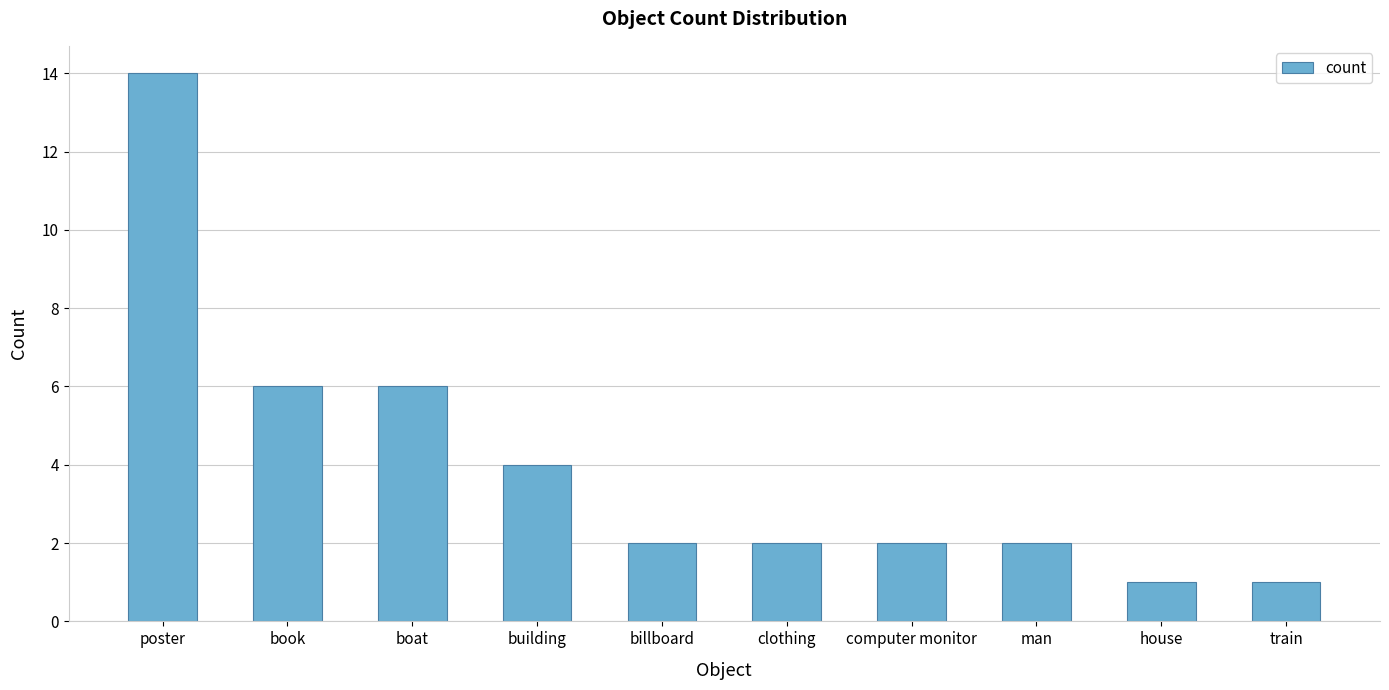

What is the value of the 9th bar from the left?

1